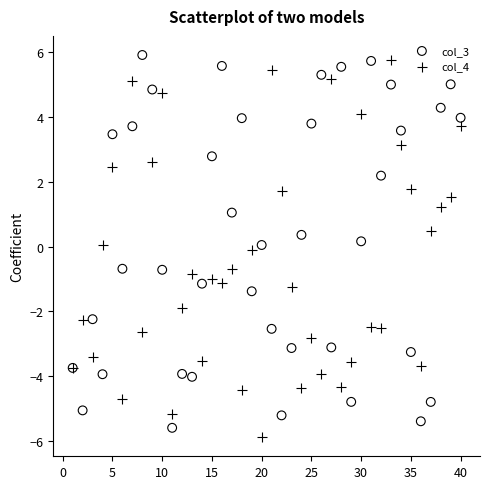

What is the X range (max minus min) for the scatter plot?

39.0